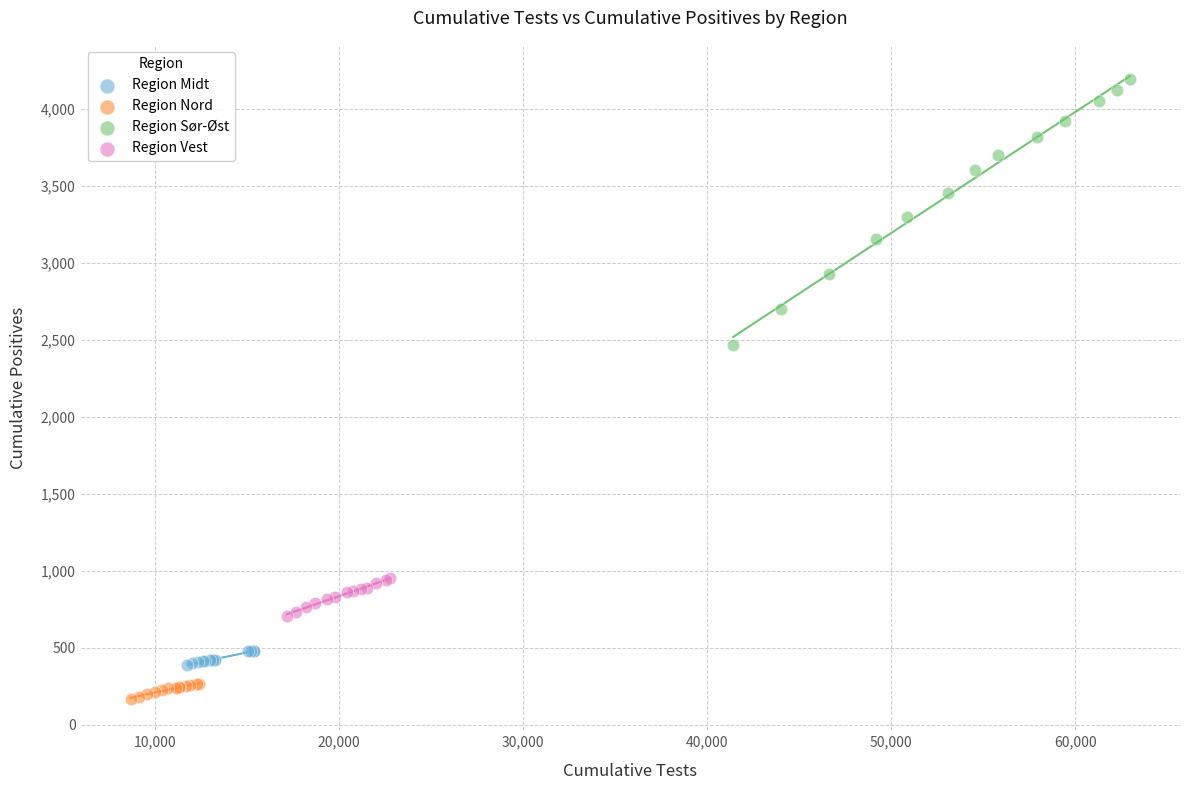

Which series contains the lowest Y value?

Region Nord